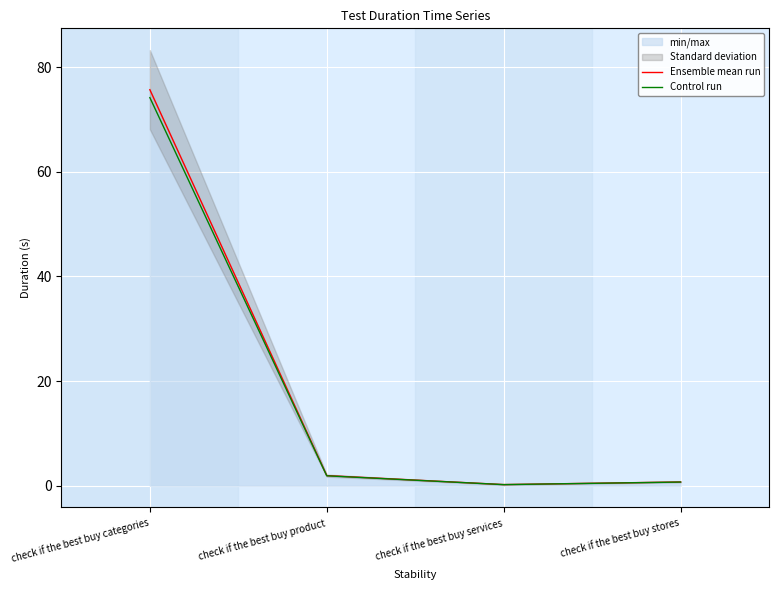

Where does the Control run series first go above 1?

check if the best buy categories